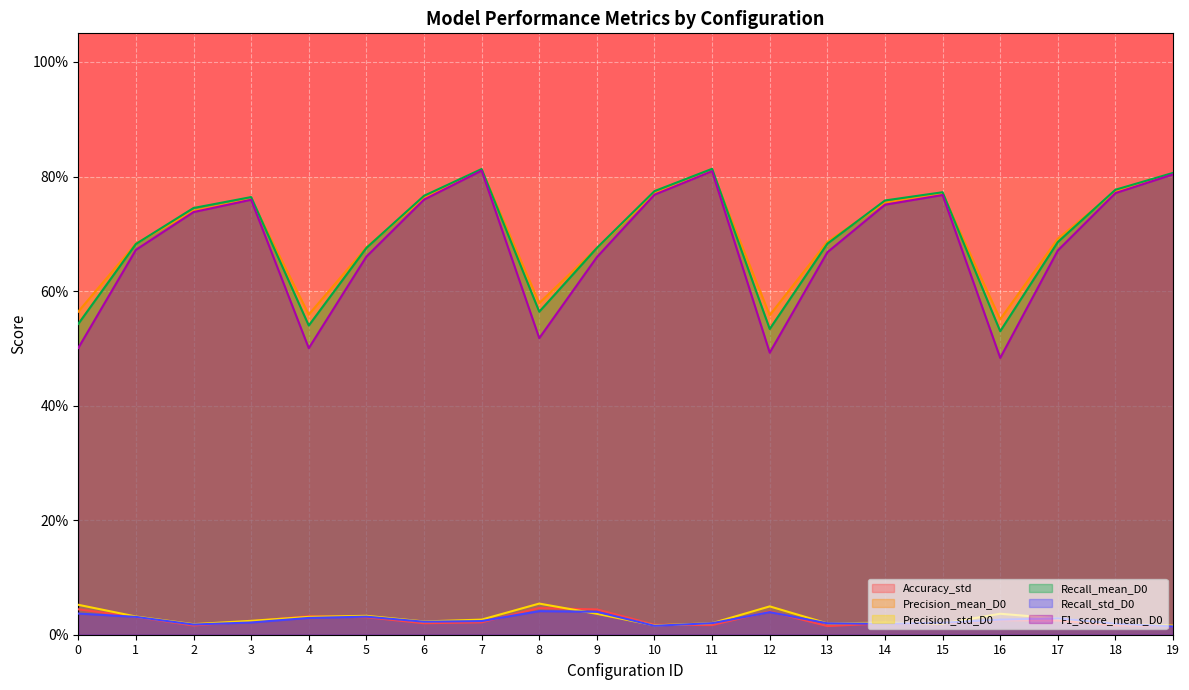

At which category is the sum across all series the highest?

7